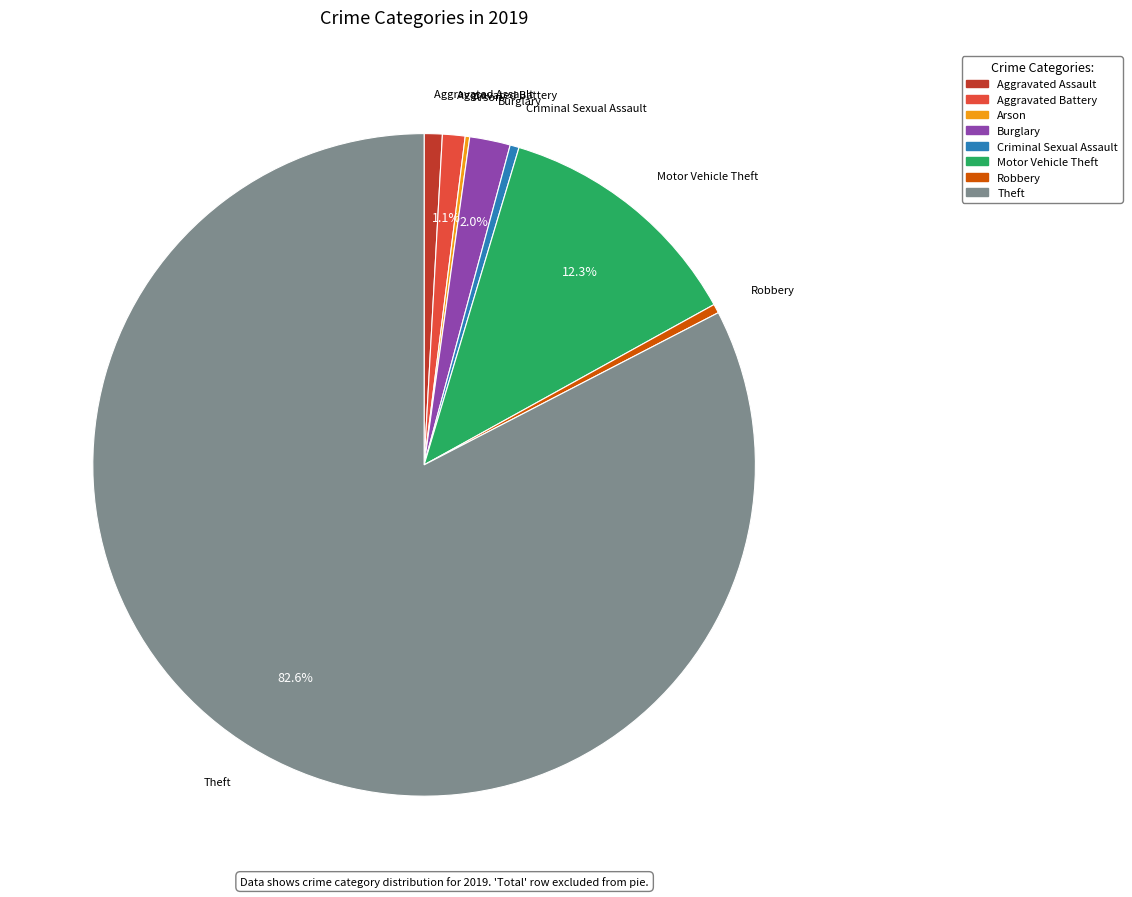

To the nearest percent, what is the difference between the largest and smallest slice percentages?

82%